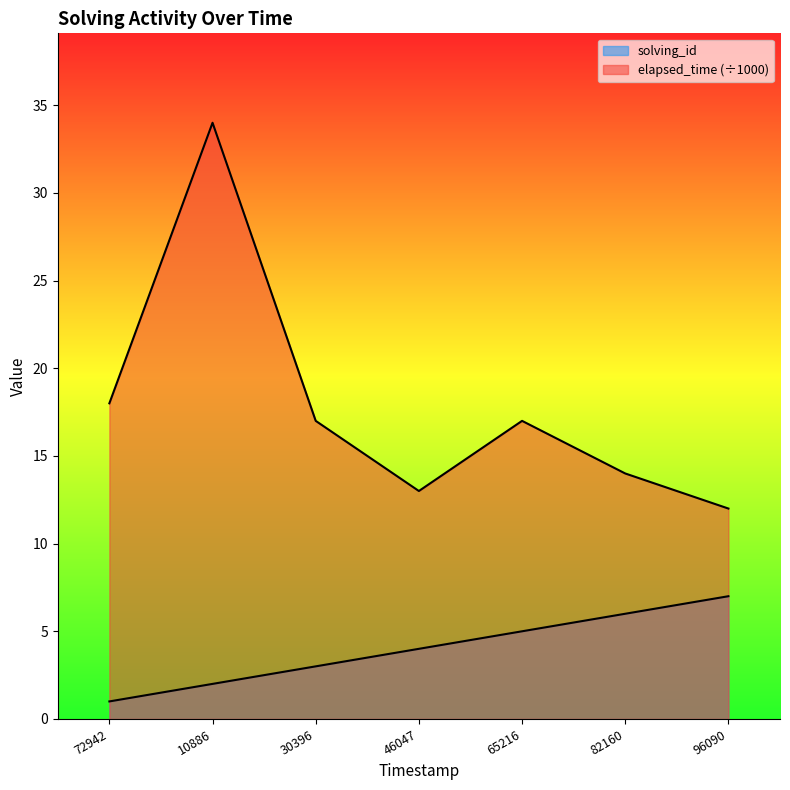

True or false: solving_id has more than 2 interior local peaks.

False